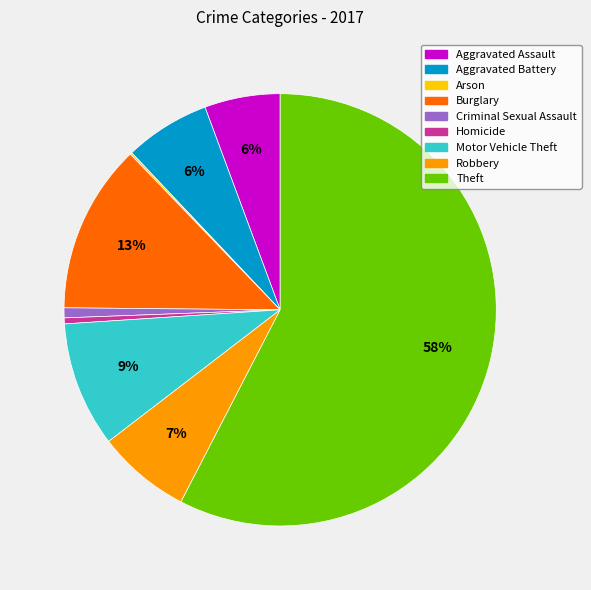

Between Aggravated Assault and Robbery, which is larger?

Robbery